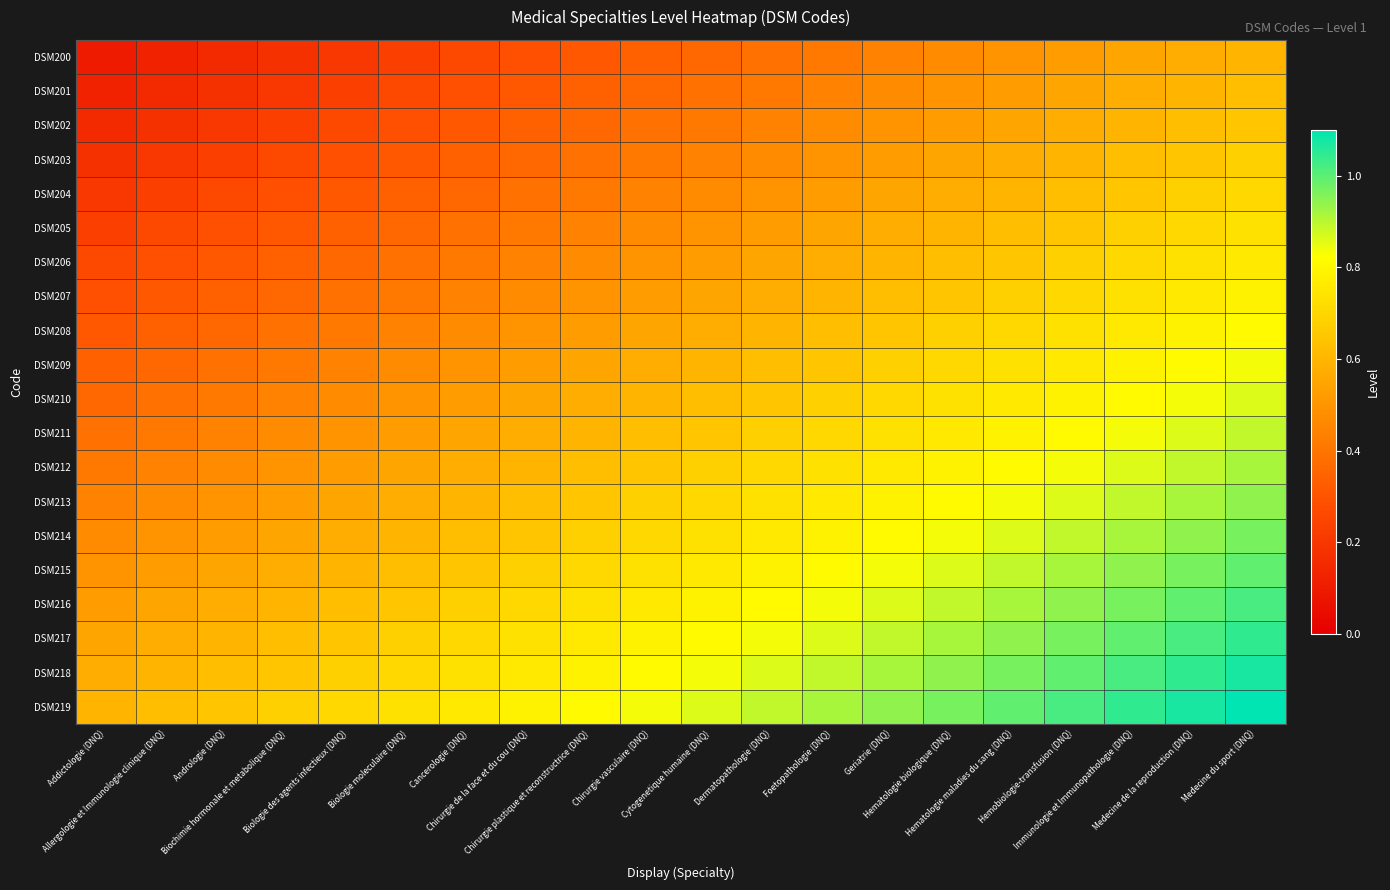

Reading left to right, list all the values displayed in this chart.

DSM200: Addictologie (DNQ)=0.1	Allergologie et Immunologie clinique (DNQ)=0.1	Andrologie (DNQ)=0.2	Biochimie hormonale et metabolique (DNQ)=0.2	Biologie des agents infectieux (DNQ)=0.2	Biologie moleculaire (DNQ)=0.2	Cancerologie (DNQ)=0.3	Chirurgie de la face et du cou (DNQ)=0.3	Chirurgie plastique et reconstructrice (DNQ)=0.3	Chirurgie vasculaire (DNQ)=0.3	Cytogenetique humaine (DNQ)=0.4	Dermatopathologie (DNQ)=0.4	Foetopathologie (DNQ)=0.4	Geriatrie (DNQ)=0.4	Hematologie biologique (DNQ)=0.5	Hematologie maladies du sang (DNQ)=0.5	Hemobiologie-transfusion (DNQ)=0.5	Immunologie et Immunopathologie (DNQ)=0.5	Medecine de la reproduction (DNQ)=0.6	Medecine du sport (DNQ)=0.6
DSM201: Addictologie (DNQ)=0.1	Allergologie et Immunologie clinique (DNQ)=0.2	Andrologie (DNQ)=0.2	Biochimie hormonale et metabolique (DNQ)=0.2	Biologie des agents infectieux (DNQ)=0.2	Biologie moleculaire (DNQ)=0.3	Cancerologie (DNQ)=0.3	Chirurgie de la face et du cou (DNQ)=0.3	Chirurgie plastique et reconstructrice (DNQ)=0.3	Chirurgie vasculaire (DNQ)=0.4	Cytogenetique humaine (DNQ)=0.4	Dermatopathologie (DNQ)=0.4	Foetopathologie (DNQ)=0.4	Geriatrie (DNQ)=0.5	Hematologie biologique (DNQ)=0.5	Hematologie maladies du sang (DNQ)=0.5	Hemobiologie-transfusion (DNQ)=0.5	Immunologie et Immunopathologie (DNQ)=0.6	Medecine de la reproduction (DNQ)=0.6	Medecine du sport (DNQ)=0.6
DSM202: Addictologie (DNQ)=0.2	Allergologie et Immunologie clinique (DNQ)=0.2	Andrologie (DNQ)=0.2	Biochimie hormonale et metabolique (DNQ)=0.2	Biologie des agents infectieux (DNQ)=0.3	Biologie moleculaire (DNQ)=0.3	Cancerologie (DNQ)=0.3	Chirurgie de la face et du cou (DNQ)=0.3	Chirurgie plastique et reconstructrice (DNQ)=0.4	Chirurgie vasculaire (DNQ)=0.4	Cytogenetique humaine (DNQ)=0.4	Dermatopathologie (DNQ)=0.4	Foetopathologie (DNQ)=0.5	Geriatrie (DNQ)=0.5	Hematologie biologique (DNQ)=0.5	Hematologie maladies du sang (DNQ)=0.5	Hemobiologie-transfusion (DNQ)=0.6	Immunologie et Immunopathologie (DNQ)=0.6	Medecine de la reproduction (DNQ)=0.6	Medecine du sport (DNQ)=0.7
DSM203: Addictologie (DNQ)=0.2	Allergologie et Immunologie clinique (DNQ)=0.2	Andrologie (DNQ)=0.2	Biochimie hormonale et metabolique (DNQ)=0.3	Biologie des agents infectieux (DNQ)=0.3	Biologie moleculaire (DNQ)=0.3	Cancerologie (DNQ)=0.3	Chirurgie de la face et du cou (DNQ)=0.4	Chirurgie plastique et reconstructrice (DNQ)=0.4	Chirurgie vasculaire (DNQ)=0.4	Cytogenetique humaine (DNQ)=0.4	Dermatopathologie (DNQ)=0.5	Foetopathologie (DNQ)=0.5	Geriatrie (DNQ)=0.5	Hematologie biologique (DNQ)=0.5	Hematologie maladies du sang (DNQ)=0.6	Hemobiologie-transfusion (DNQ)=0.6	Immunologie et Immunopathologie (DNQ)=0.6	Medecine de la reproduction (DNQ)=0.7	Medecine du sport (DNQ)=0.7
DSM204: Addictologie (DNQ)=0.2	Allergologie et Immunologie clinique (DNQ)=0.2	Andrologie (DNQ)=0.3	Biochimie hormonale et metabolique (DNQ)=0.3	Biologie des agents infectieux (DNQ)=0.3	Biologie moleculaire (DNQ)=0.3	Cancerologie (DNQ)=0.4	Chirurgie de la face et du cou (DNQ)=0.4	Chirurgie plastique et reconstructrice (DNQ)=0.4	Chirurgie vasculaire (DNQ)=0.4	Cytogenetique humaine (DNQ)=0.5	Dermatopathologie (DNQ)=0.5	Foetopathologie (DNQ)=0.5	Geriatrie (DNQ)=0.5	Hematologie biologique (DNQ)=0.6	Hematologie maladies du sang (DNQ)=0.6	Hemobiologie-transfusion (DNQ)=0.6	Immunologie et Immunopathologie (DNQ)=0.7	Medecine de la reproduction (DNQ)=0.7	Medecine du sport (DNQ)=0.7
DSM205: Addictologie (DNQ)=0.2	Allergologie et Immunologie clinique (DNQ)=0.3	Andrologie (DNQ)=0.3	Biochimie hormonale et metabolique (DNQ)=0.3	Biologie des agents infectieux (DNQ)=0.3	Biologie moleculaire (DNQ)=0.4	Cancerologie (DNQ)=0.4	Chirurgie de la face et du cou (DNQ)=0.4	Chirurgie plastique et reconstructrice (DNQ)=0.4	Chirurgie vasculaire (DNQ)=0.5	Cytogenetique humaine (DNQ)=0.5	Dermatopathologie (DNQ)=0.5	Foetopathologie (DNQ)=0.5	Geriatrie (DNQ)=0.6	Hematologie biologique (DNQ)=0.6	Hematologie maladies du sang (DNQ)=0.6	Hemobiologie-transfusion (DNQ)=0.7	Immunologie et Immunopathologie (DNQ)=0.7	Medecine de la reproduction (DNQ)=0.7	Medecine du sport (DNQ)=0.7
DSM206: Addictologie (DNQ)=0.3	Allergologie et Immunologie clinique (DNQ)=0.3	Andrologie (DNQ)=0.3	Biochimie hormonale et metabolique (DNQ)=0.3	Biologie des agents infectieux (DNQ)=0.4	Biologie moleculaire (DNQ)=0.4	Cancerologie (DNQ)=0.4	Chirurgie de la face et du cou (DNQ)=0.4	Chirurgie plastique et reconstructrice (DNQ)=0.5	Chirurgie vasculaire (DNQ)=0.5	Cytogenetique humaine (DNQ)=0.5	Dermatopathologie (DNQ)=0.5	Foetopathologie (DNQ)=0.6	Geriatrie (DNQ)=0.6	Hematologie biologique (DNQ)=0.6	Hematologie maladies du sang (DNQ)=0.7	Hemobiologie-transfusion (DNQ)=0.7	Immunologie et Immunopathologie (DNQ)=0.7	Medecine de la reproduction (DNQ)=0.7	Medecine du sport (DNQ)=0.8
DSM207: Addictologie (DNQ)=0.3	Allergologie et Immunologie clinique (DNQ)=0.3	Andrologie (DNQ)=0.3	Biochimie hormonale et metabolique (DNQ)=0.4	Biologie des agents infectieux (DNQ)=0.4	Biologie moleculaire (DNQ)=0.4	Cancerologie (DNQ)=0.4	Chirurgie de la face et du cou (DNQ)=0.5	Chirurgie plastique et reconstructrice (DNQ)=0.5	Chirurgie vasculaire (DNQ)=0.5	Cytogenetique humaine (DNQ)=0.5	Dermatopathologie (DNQ)=0.6	Foetopathologie (DNQ)=0.6	Geriatrie (DNQ)=0.6	Hematologie biologique (DNQ)=0.7	Hematologie maladies du sang (DNQ)=0.7	Hemobiologie-transfusion (DNQ)=0.7	Immunologie et Immunopathologie (DNQ)=0.7	Medecine de la reproduction (DNQ)=0.8	Medecine du sport (DNQ)=0.8
DSM208: Addictologie (DNQ)=0.3	Allergologie et Immunologie clinique (DNQ)=0.3	Andrologie (DNQ)=0.4	Biochimie hormonale et metabolique (DNQ)=0.4	Biologie des agents infectieux (DNQ)=0.4	Biologie moleculaire (DNQ)=0.4	Cancerologie (DNQ)=0.5	Chirurgie de la face et du cou (DNQ)=0.5	Chirurgie plastique et reconstructrice (DNQ)=0.5	Chirurgie vasculaire (DNQ)=0.5	Cytogenetique humaine (DNQ)=0.6	Dermatopathologie (DNQ)=0.6	Foetopathologie (DNQ)=0.6	Geriatrie (DNQ)=0.7	Hematologie biologique (DNQ)=0.7	Hematologie maladies du sang (DNQ)=0.7	Hemobiologie-transfusion (DNQ)=0.7	Immunologie et Immunopathologie (DNQ)=0.8	Medecine de la reproduction (DNQ)=0.8	Medecine du sport (DNQ)=0.8
DSM209: Addictologie (DNQ)=0.3	Allergologie et Immunologie clinique (DNQ)=0.4	Andrologie (DNQ)=0.4	Biochimie hormonale et metabolique (DNQ)=0.4	Biologie des agents infectieux (DNQ)=0.4	Biologie moleculaire (DNQ)=0.5	Cancerologie (DNQ)=0.5	Chirurgie de la face et du cou (DNQ)=0.5	Chirurgie plastique et reconstructrice (DNQ)=0.5	Chirurgie vasculaire (DNQ)=0.6	Cytogenetique humaine (DNQ)=0.6	Dermatopathologie (DNQ)=0.6	Foetopathologie (DNQ)=0.7	Geriatrie (DNQ)=0.7	Hematologie biologique (DNQ)=0.7	Hematologie maladies du sang (DNQ)=0.7	Hemobiologie-transfusion (DNQ)=0.8	Immunologie et Immunopathologie (DNQ)=0.8	Medecine de la reproduction (DNQ)=0.8	Medecine du sport (DNQ)=0.8
DSM210: Addictologie (DNQ)=0.4	Allergologie et Immunologie clinique (DNQ)=0.4	Andrologie (DNQ)=0.4	Biochimie hormonale et metabolique (DNQ)=0.4	Biologie des agents infectieux (DNQ)=0.5	Biologie moleculaire (DNQ)=0.5	Cancerologie (DNQ)=0.5	Chirurgie de la face et du cou (DNQ)=0.5	Chirurgie plastique et reconstructrice (DNQ)=0.6	Chirurgie vasculaire (DNQ)=0.6	Cytogenetique humaine (DNQ)=0.6	Dermatopathologie (DNQ)=0.7	Foetopathologie (DNQ)=0.7	Geriatrie (DNQ)=0.7	Hematologie biologique (DNQ)=0.7	Hematologie maladies du sang (DNQ)=0.8	Hemobiologie-transfusion (DNQ)=0.8	Immunologie et Immunopathologie (DNQ)=0.8	Medecine de la reproduction (DNQ)=0.8	Medecine du sport (DNQ)=0.9
DSM211: Addictologie (DNQ)=0.4	Allergologie et Immunologie clinique (DNQ)=0.4	Andrologie (DNQ)=0.4	Biochimie hormonale et metabolique (DNQ)=0.5	Biologie des agents infectieux (DNQ)=0.5	Biologie moleculaire (DNQ)=0.5	Cancerologie (DNQ)=0.5	Chirurgie de la face et du cou (DNQ)=0.6	Chirurgie plastique et reconstructrice (DNQ)=0.6	Chirurgie vasculaire (DNQ)=0.6	Cytogenetique humaine (DNQ)=0.7	Dermatopathologie (DNQ)=0.7	Foetopathologie (DNQ)=0.7	Geriatrie (DNQ)=0.7	Hematologie biologique (DNQ)=0.8	Hematologie maladies du sang (DNQ)=0.8	Hemobiologie-transfusion (DNQ)=0.8	Immunologie et Immunopathologie (DNQ)=0.8	Medecine de la reproduction (DNQ)=0.9	Medecine du sport (DNQ)=0.9
DSM212: Addictologie (DNQ)=0.4	Allergologie et Immunologie clinique (DNQ)=0.4	Andrologie (DNQ)=0.5	Biochimie hormonale et metabolique (DNQ)=0.5	Biologie des agents infectieux (DNQ)=0.5	Biologie moleculaire (DNQ)=0.5	Cancerologie (DNQ)=0.6	Chirurgie de la face et du cou (DNQ)=0.6	Chirurgie plastique et reconstructrice (DNQ)=0.6	Chirurgie vasculaire (DNQ)=0.7	Cytogenetique humaine (DNQ)=0.7	Dermatopathologie (DNQ)=0.7	Foetopathologie (DNQ)=0.7	Geriatrie (DNQ)=0.8	Hematologie biologique (DNQ)=0.8	Hematologie maladies du sang (DNQ)=0.8	Hemobiologie-transfusion (DNQ)=0.8	Immunologie et Immunopathologie (DNQ)=0.9	Medecine de la reproduction (DNQ)=0.9	Medecine du sport (DNQ)=0.9
DSM213: Addictologie (DNQ)=0.4	Allergologie et Immunologie clinique (DNQ)=0.5	Andrologie (DNQ)=0.5	Biochimie hormonale et metabolique (DNQ)=0.5	Biologie des agents infectieux (DNQ)=0.5	Biologie moleculaire (DNQ)=0.6	Cancerologie (DNQ)=0.6	Chirurgie de la face et du cou (DNQ)=0.6	Chirurgie plastique et reconstructrice (DNQ)=0.7	Chirurgie vasculaire (DNQ)=0.7	Cytogenetique humaine (DNQ)=0.7	Dermatopathologie (DNQ)=0.7	Foetopathologie (DNQ)=0.8	Geriatrie (DNQ)=0.8	Hematologie biologique (DNQ)=0.8	Hematologie maladies du sang (DNQ)=0.8	Hemobiologie-transfusion (DNQ)=0.9	Immunologie et Immunopathologie (DNQ)=0.9	Medecine de la reproduction (DNQ)=0.9	Medecine du sport (DNQ)=0.9
DSM214: Addictologie (DNQ)=0.5	Allergologie et Immunologie clinique (DNQ)=0.5	Andrologie (DNQ)=0.5	Biochimie hormonale et metabolique (DNQ)=0.5	Biologie des agents infectieux (DNQ)=0.6	Biologie moleculaire (DNQ)=0.6	Cancerologie (DNQ)=0.6	Chirurgie de la face et du cou (DNQ)=0.7	Chirurgie plastique et reconstructrice (DNQ)=0.7	Chirurgie vasculaire (DNQ)=0.7	Cytogenetique humaine (DNQ)=0.7	Dermatopathologie (DNQ)=0.8	Foetopathologie (DNQ)=0.8	Geriatrie (DNQ)=0.8	Hematologie biologique (DNQ)=0.8	Hematologie maladies du sang (DNQ)=0.9	Hemobiologie-transfusion (DNQ)=0.9	Immunologie et Immunopathologie (DNQ)=0.9	Medecine de la reproduction (DNQ)=0.9	Medecine du sport (DNQ)=1.0
DSM215: Addictologie (DNQ)=0.5	Allergologie et Immunologie clinique (DNQ)=0.5	Andrologie (DNQ)=0.5	Biochimie hormonale et metabolique (DNQ)=0.6	Biologie des agents infectieux (DNQ)=0.6	Biologie moleculaire (DNQ)=0.6	Cancerologie (DNQ)=0.7	Chirurgie de la face et du cou (DNQ)=0.7	Chirurgie plastique et reconstructrice (DNQ)=0.7	Chirurgie vasculaire (DNQ)=0.7	Cytogenetique humaine (DNQ)=0.8	Dermatopathologie (DNQ)=0.8	Foetopathologie (DNQ)=0.8	Geriatrie (DNQ)=0.8	Hematologie biologique (DNQ)=0.9	Hematologie maladies du sang (DNQ)=0.9	Hemobiologie-transfusion (DNQ)=0.9	Immunologie et Immunopathologie (DNQ)=0.9	Medecine de la reproduction (DNQ)=1.0	Medecine du sport (DNQ)=1.0
DSM216: Addictologie (DNQ)=0.5	Allergologie et Immunologie clinique (DNQ)=0.5	Andrologie (DNQ)=0.6	Biochimie hormonale et metabolique (DNQ)=0.6	Biologie des agents infectieux (DNQ)=0.6	Biologie moleculaire (DNQ)=0.7	Cancerologie (DNQ)=0.7	Chirurgie de la face et du cou (DNQ)=0.7	Chirurgie plastique et reconstructrice (DNQ)=0.7	Chirurgie vasculaire (DNQ)=0.8	Cytogenetique humaine (DNQ)=0.8	Dermatopathologie (DNQ)=0.8	Foetopathologie (DNQ)=0.8	Geriatrie (DNQ)=0.9	Hematologie biologique (DNQ)=0.9	Hematologie maladies du sang (DNQ)=0.9	Hemobiologie-transfusion (DNQ)=0.9	Immunologie et Immunopathologie (DNQ)=1.0	Medecine de la reproduction (DNQ)=1.0	Medecine du sport (DNQ)=1.0
DSM217: Addictologie (DNQ)=0.5	Allergologie et Immunologie clinique (DNQ)=0.6	Andrologie (DNQ)=0.6	Biochimie hormonale et metabolique (DNQ)=0.6	Biologie des agents infectieux (DNQ)=0.7	Biologie moleculaire (DNQ)=0.7	Cancerologie (DNQ)=0.7	Chirurgie de la face et du cou (DNQ)=0.7	Chirurgie plastique et reconstructrice (DNQ)=0.8	Chirurgie vasculaire (DNQ)=0.8	Cytogenetique humaine (DNQ)=0.8	Dermatopathologie (DNQ)=0.8	Foetopathologie (DNQ)=0.9	Geriatrie (DNQ)=0.9	Hematologie biologique (DNQ)=0.9	Hematologie maladies du sang (DNQ)=0.9	Hemobiologie-transfusion (DNQ)=1.0	Immunologie et Immunopathologie (DNQ)=1.0	Medecine de la reproduction (DNQ)=1.0	Medecine du sport (DNQ)=1.0
DSM218: Addictologie (DNQ)=0.6	Allergologie et Immunologie clinique (DNQ)=0.6	Andrologie (DNQ)=0.6	Biochimie hormonale et metabolique (DNQ)=0.7	Biologie des agents infectieux (DNQ)=0.7	Biologie moleculaire (DNQ)=0.7	Cancerologie (DNQ)=0.7	Chirurgie de la face et du cou (DNQ)=0.8	Chirurgie plastique et reconstructrice (DNQ)=0.8	Chirurgie vasculaire (DNQ)=0.8	Cytogenetique humaine (DNQ)=0.8	Dermatopathologie (DNQ)=0.9	Foetopathologie (DNQ)=0.9	Geriatrie (DNQ)=0.9	Hematologie biologique (DNQ)=0.9	Hematologie maladies du sang (DNQ)=1.0	Hemobiologie-transfusion (DNQ)=1.0	Immunologie et Immunopathologie (DNQ)=1.0	Medecine de la reproduction (DNQ)=1.0	Medecine du sport (DNQ)=1.1
DSM219: Addictologie (DNQ)=0.6	Allergologie et Immunologie clinique (DNQ)=0.6	Andrologie (DNQ)=0.7	Biochimie hormonale et metabolique (DNQ)=0.7	Biologie des agents infectieux (DNQ)=0.7	Biologie moleculaire (DNQ)=0.7	Cancerologie (DNQ)=0.8	Chirurgie de la face et du cou (DNQ)=0.8	Chirurgie plastique et reconstructrice (DNQ)=0.8	Chirurgie vasculaire (DNQ)=0.8	Cytogenetique humaine (DNQ)=0.9	Dermatopathologie (DNQ)=0.9	Foetopathologie (DNQ)=0.9	Geriatrie (DNQ)=0.9	Hematologie biologique (DNQ)=1.0	Hematologie maladies du sang (DNQ)=1.0	Hemobiologie-transfusion (DNQ)=1.0	Immunologie et Immunopathologie (DNQ)=1.0	Medecine de la reproduction (DNQ)=1.1	Medecine du sport (DNQ)=1.1